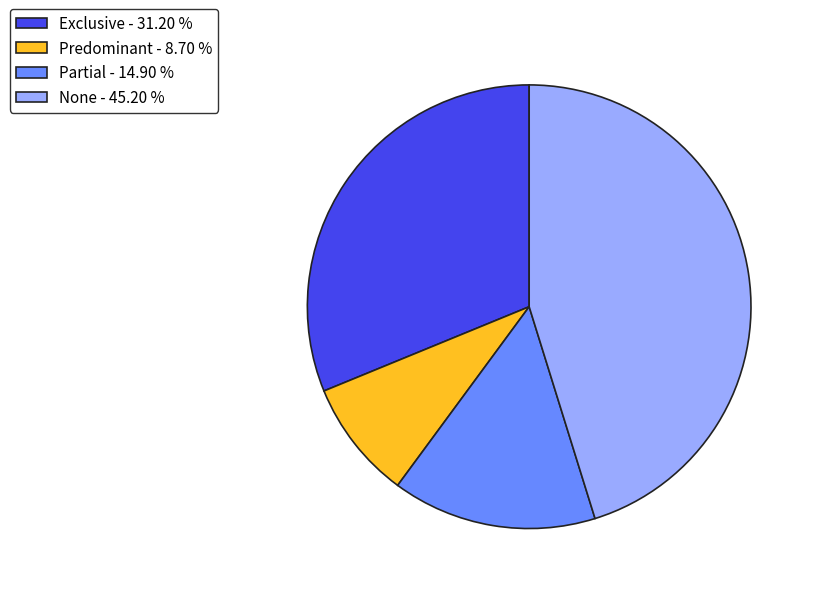

Rank the categories by value from highest to lowest.

None, Exclusive, Partial, Predominant